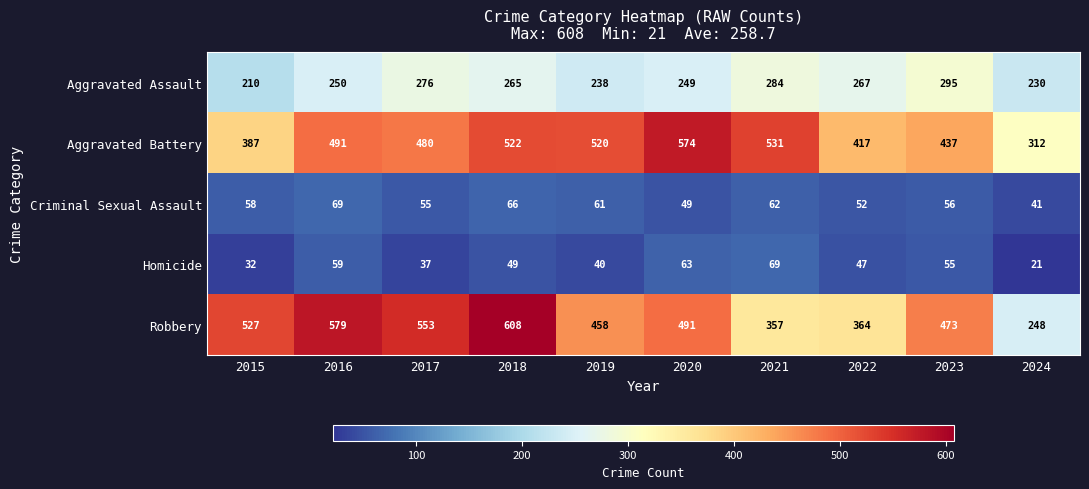

How many series are shown in this chart?

5